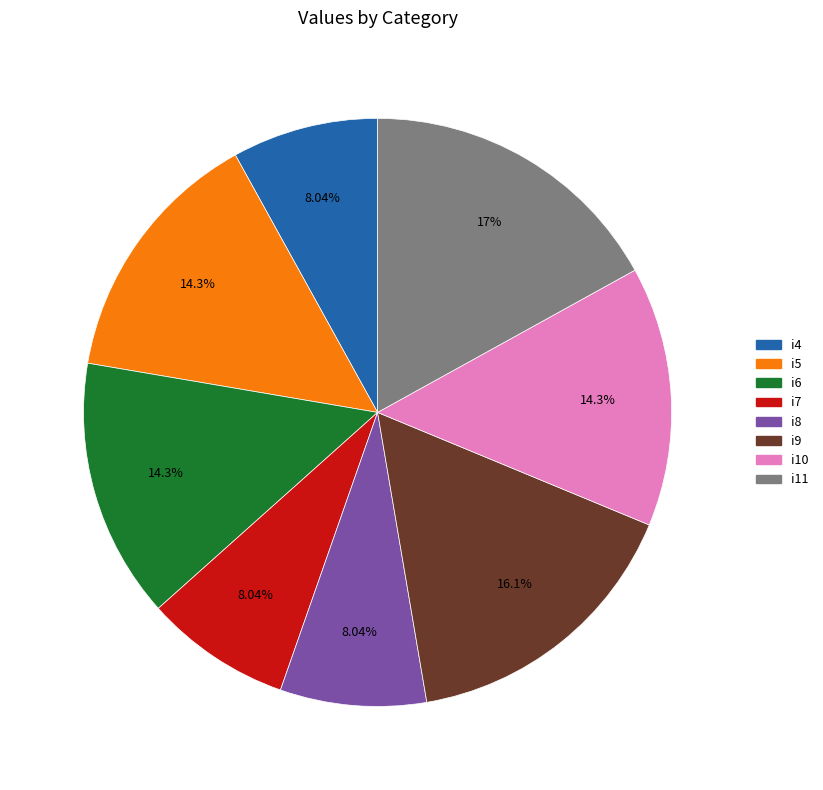

Which has a higher value, i9 or i4?

i9